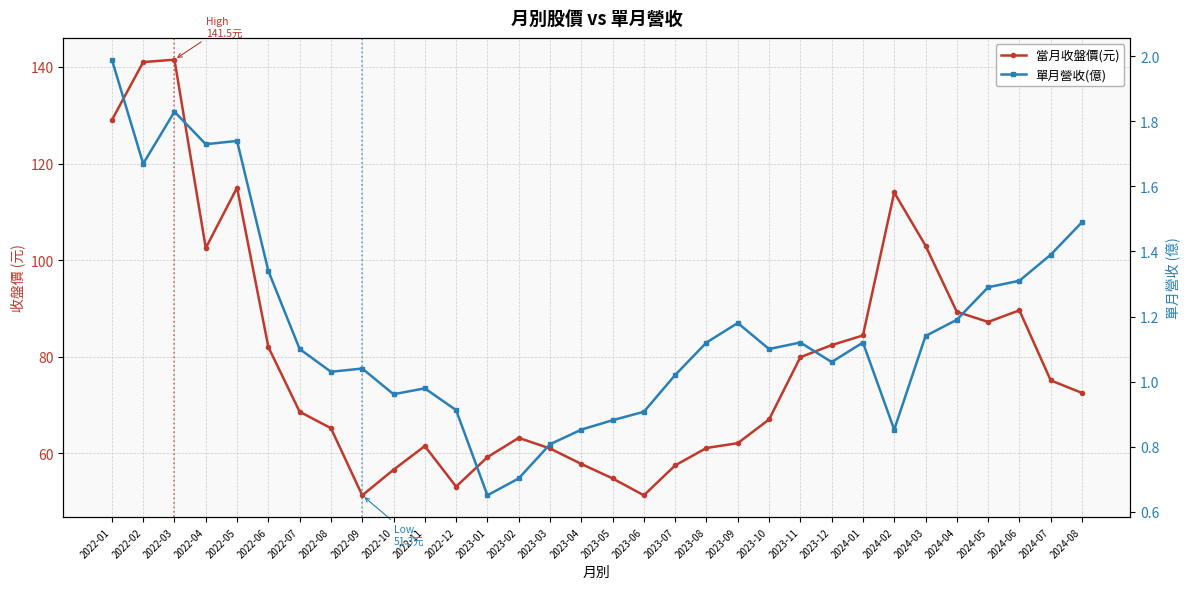

Between 2022-02 and 2022-06, which series saw the biggest shift?

當月收盤價(元)